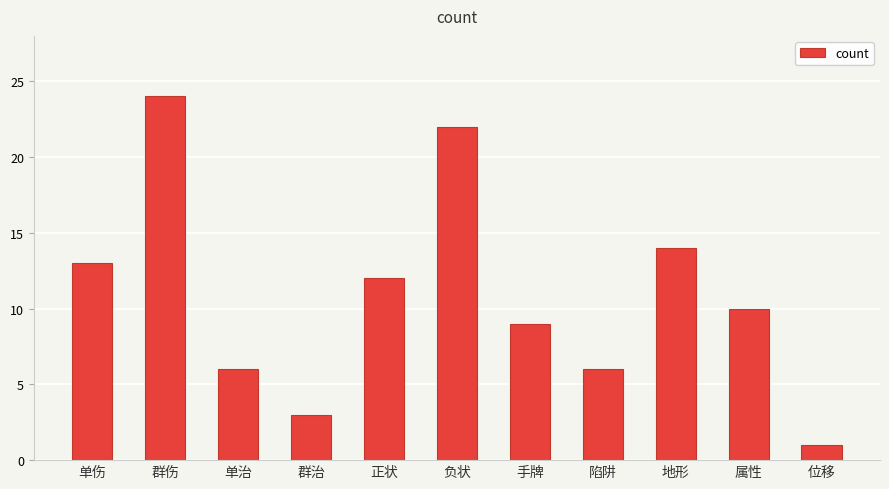

What is the value of the 3rd bar from the left?

6